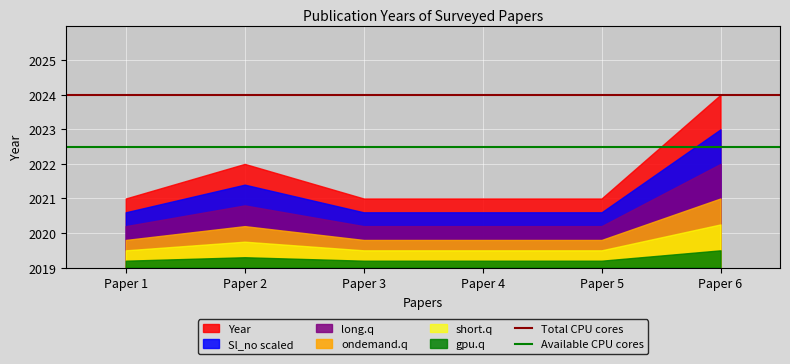

What is the minimum value for short.q?

2019.5